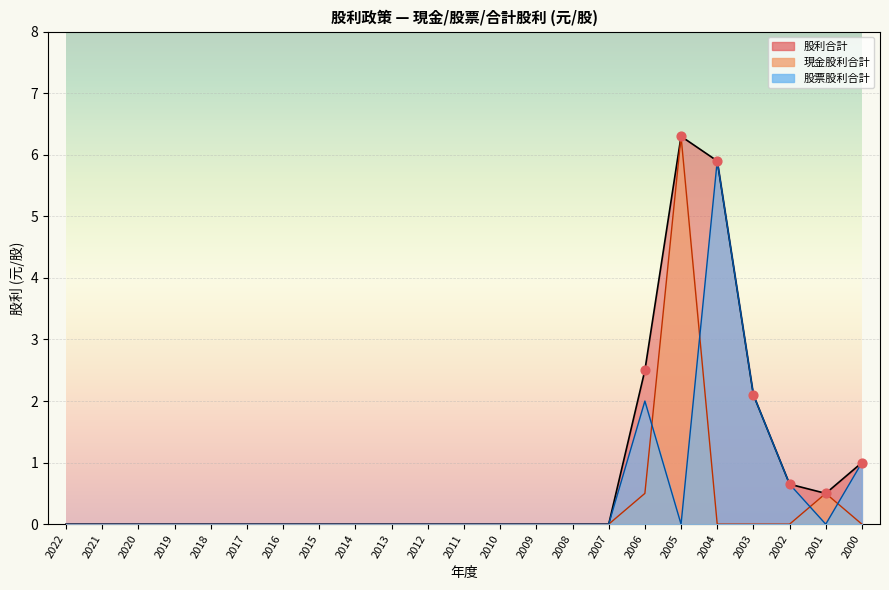

Which series has the widest spread of Y values?

現金股利合計